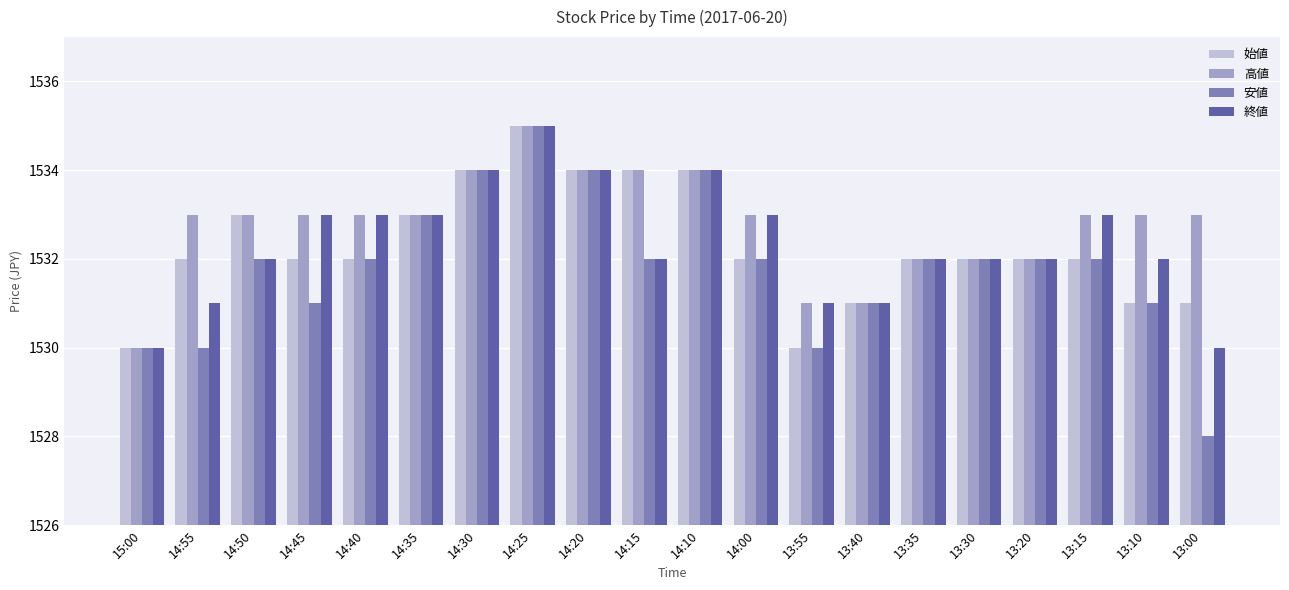

What position from the right is 13:35?

6